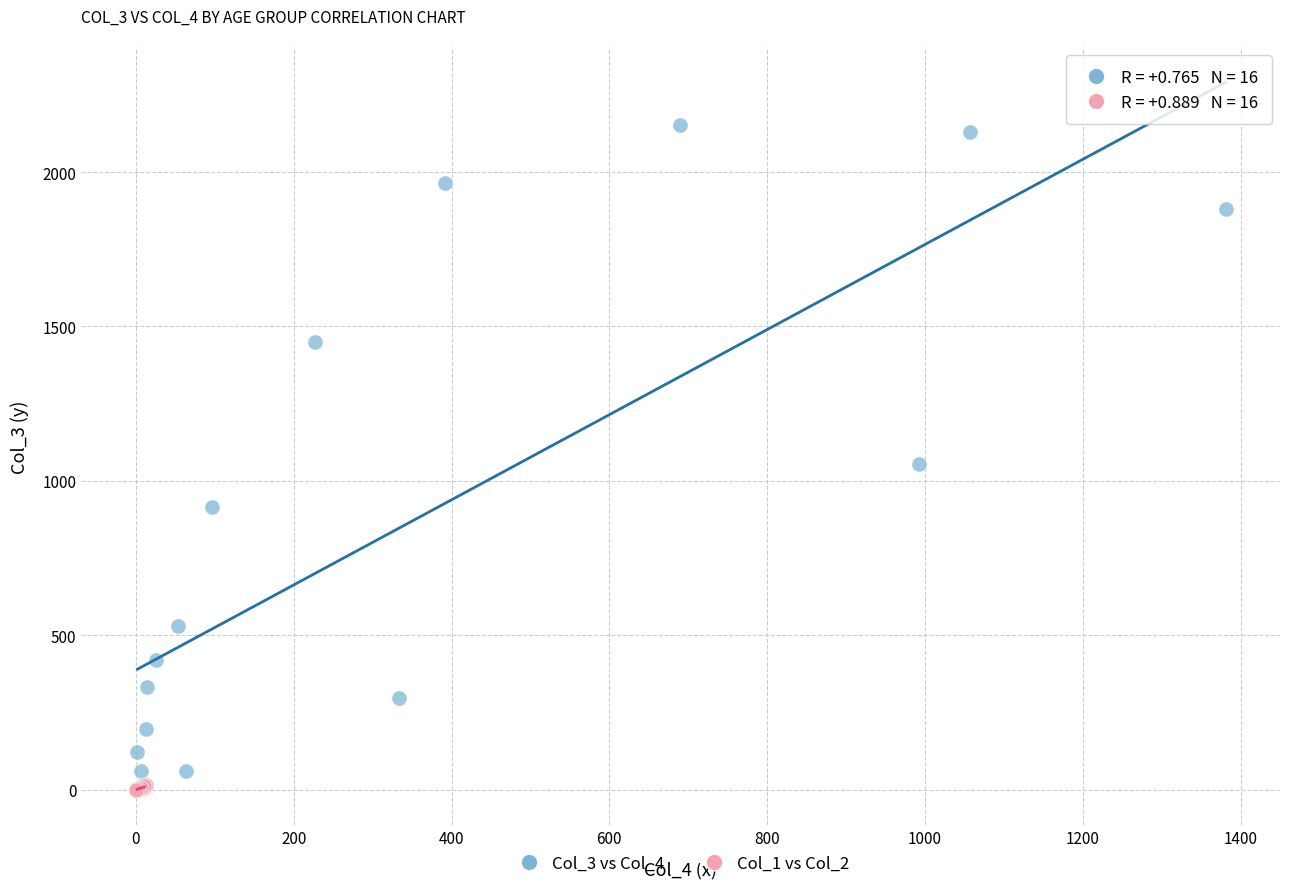

Which series has the largest Y range (max minus min)?

Col_3 vs Col_4